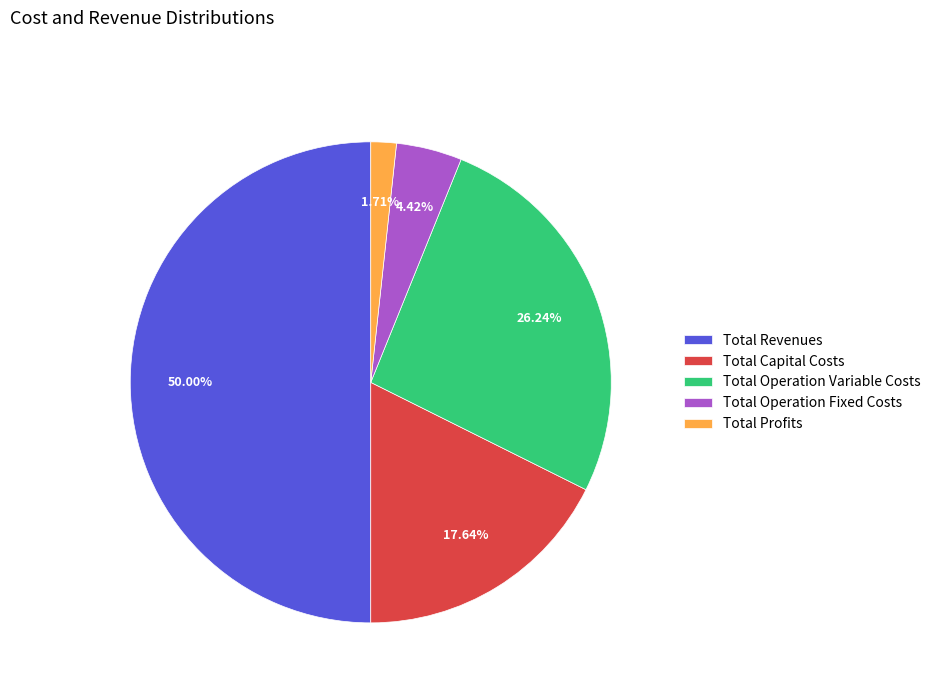

What portion of the pie excludes Total Capital Costs?

82.4%